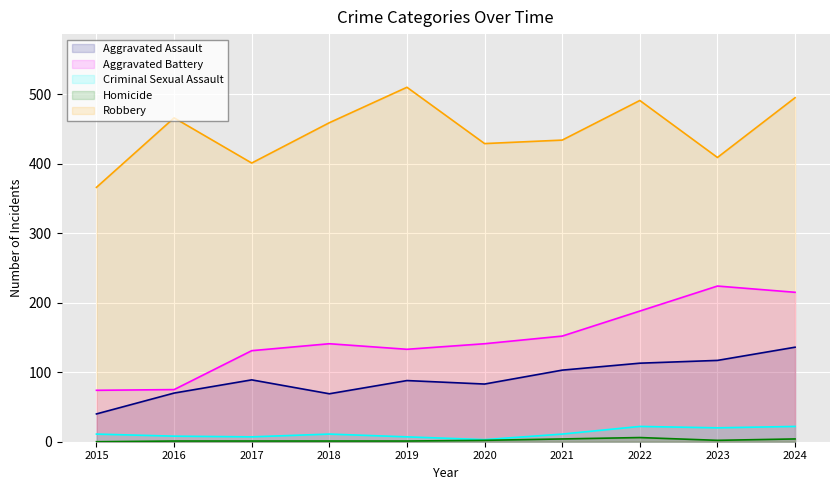

In Robbery, how many points are higher than both neighbors (excluding endpoints)?

3